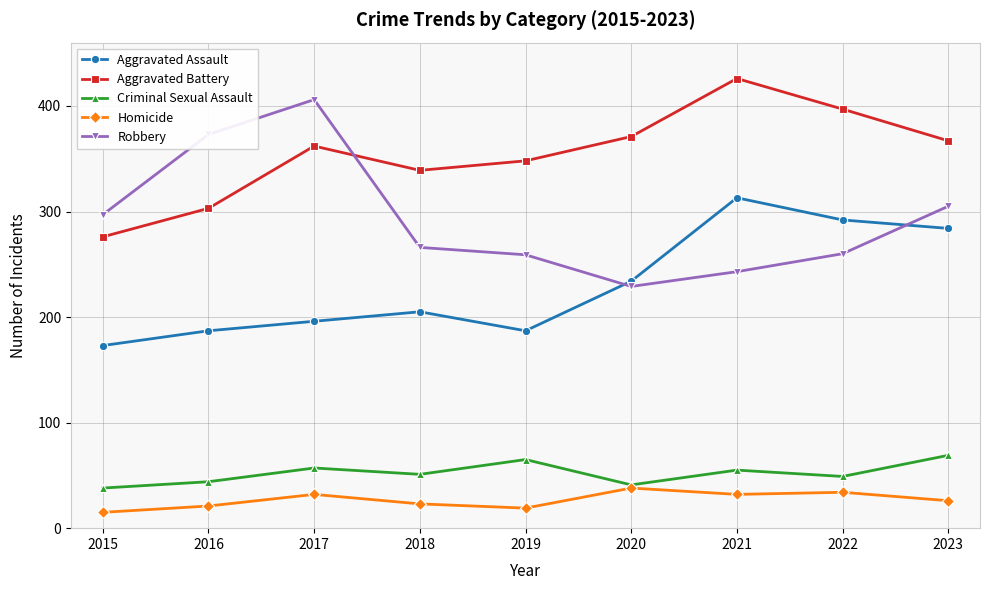

True or false: Homicide has a value of 21 at 2016.

True